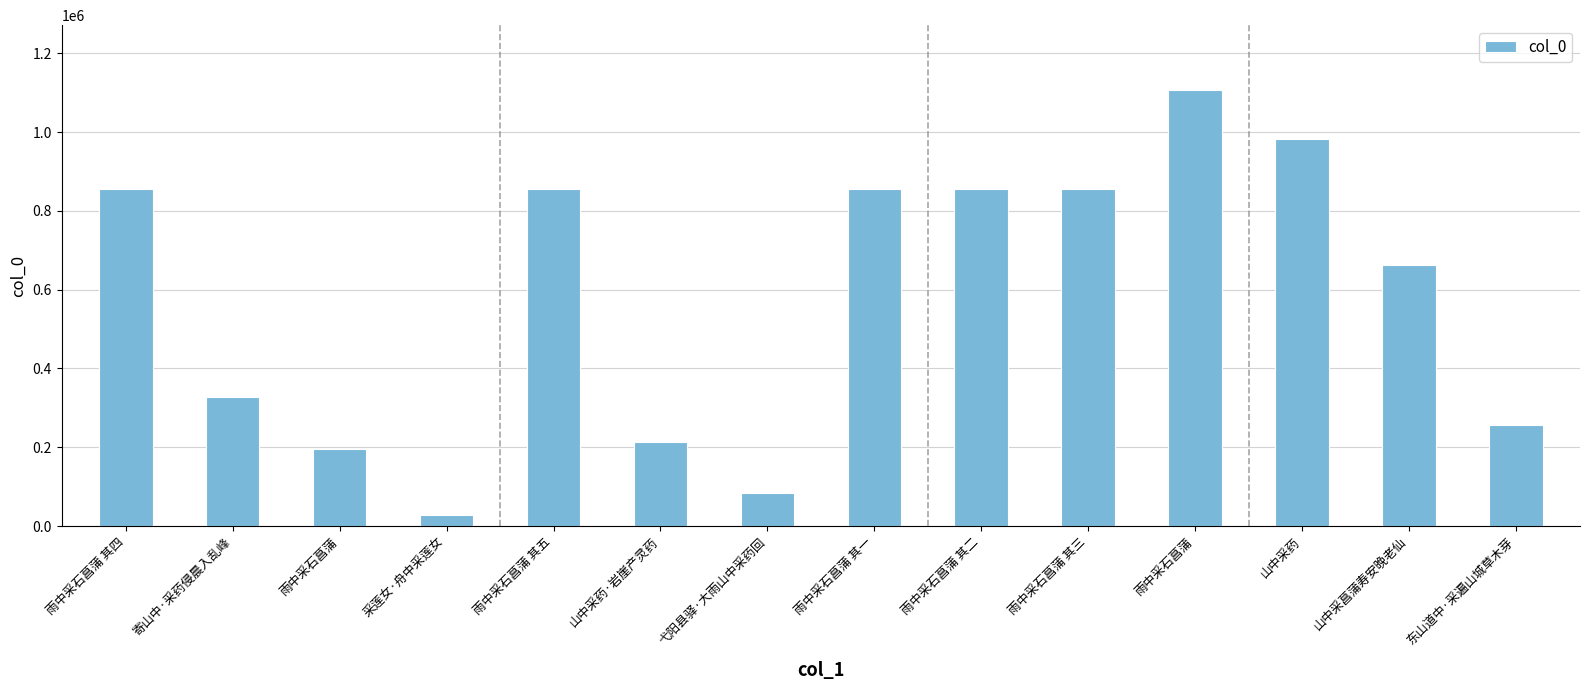

Approximately how many times larger is the value at 雨中采石菖蒲 compared to 雨中采石菖蒲 其五?

1.3